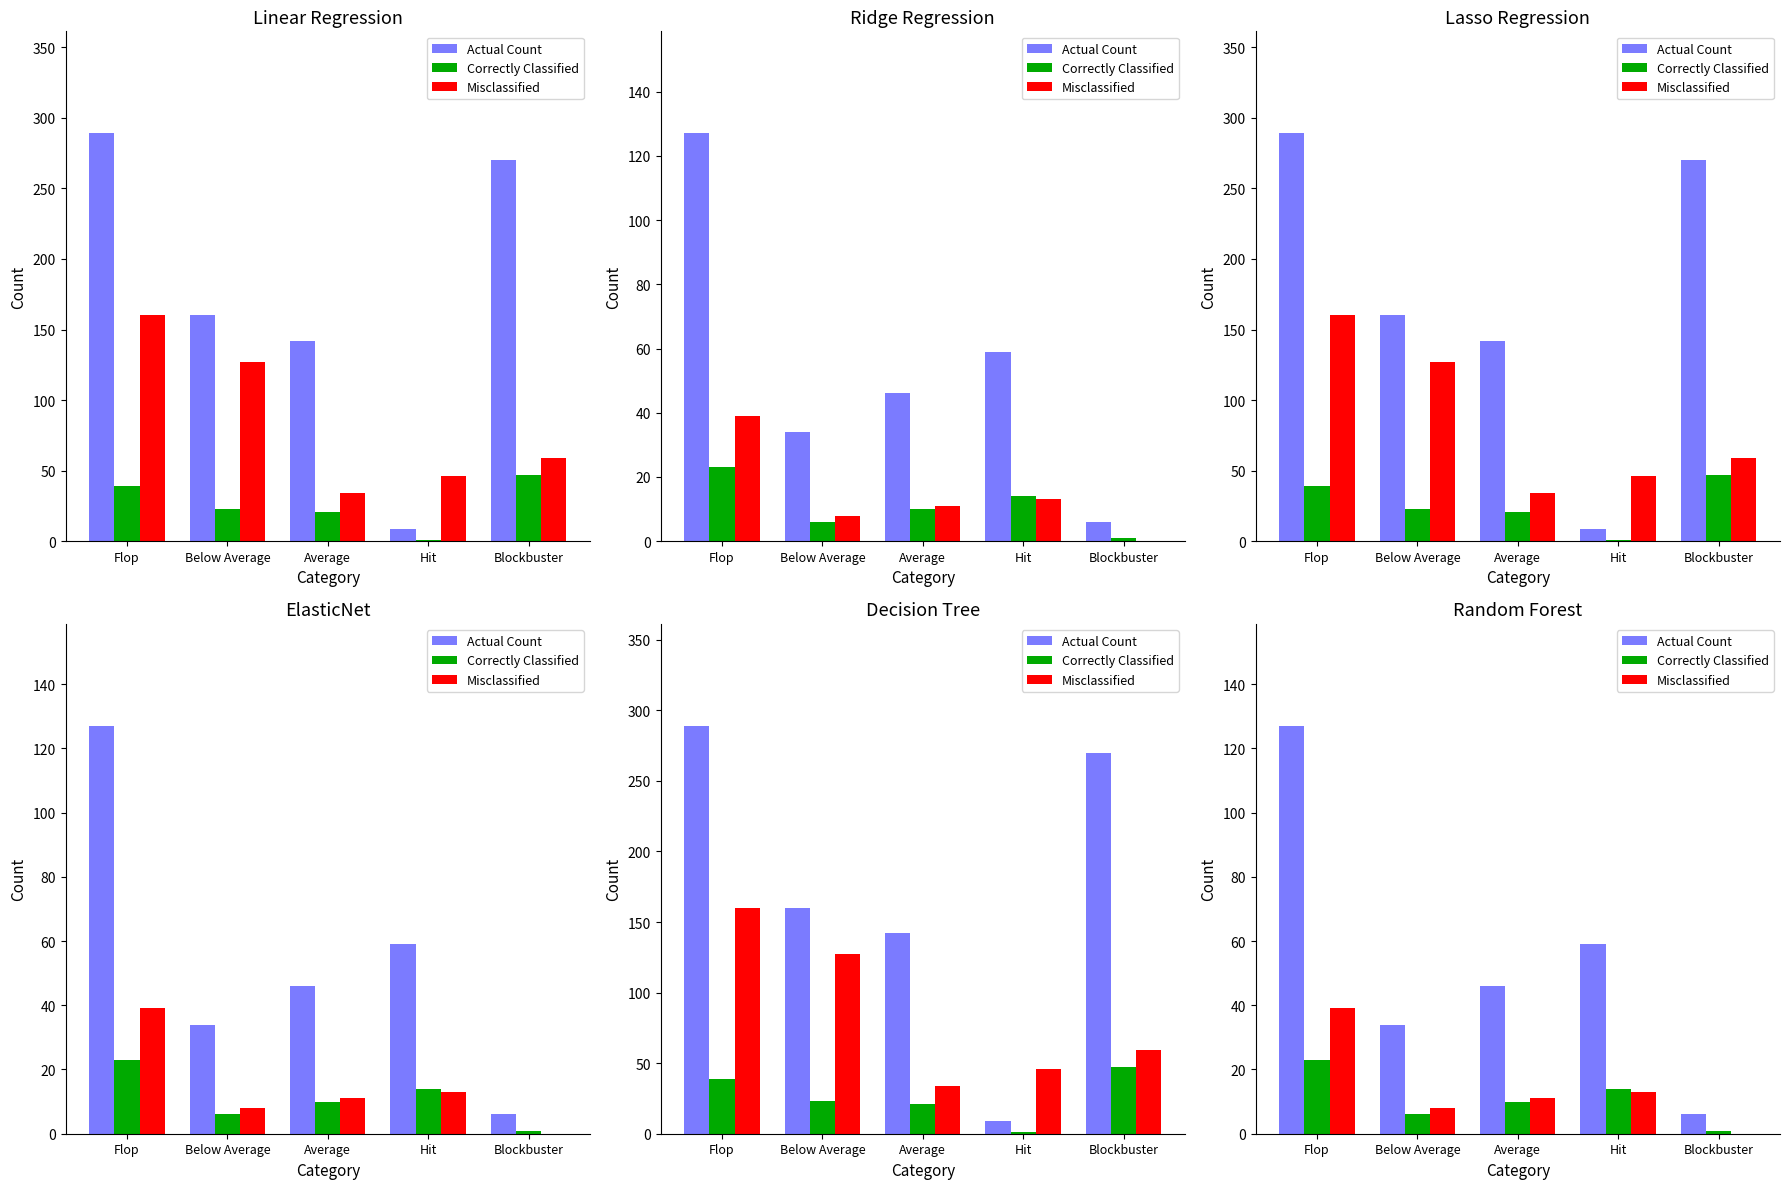

The Correctly Classified series shows 33 at Flop. True or false?

False